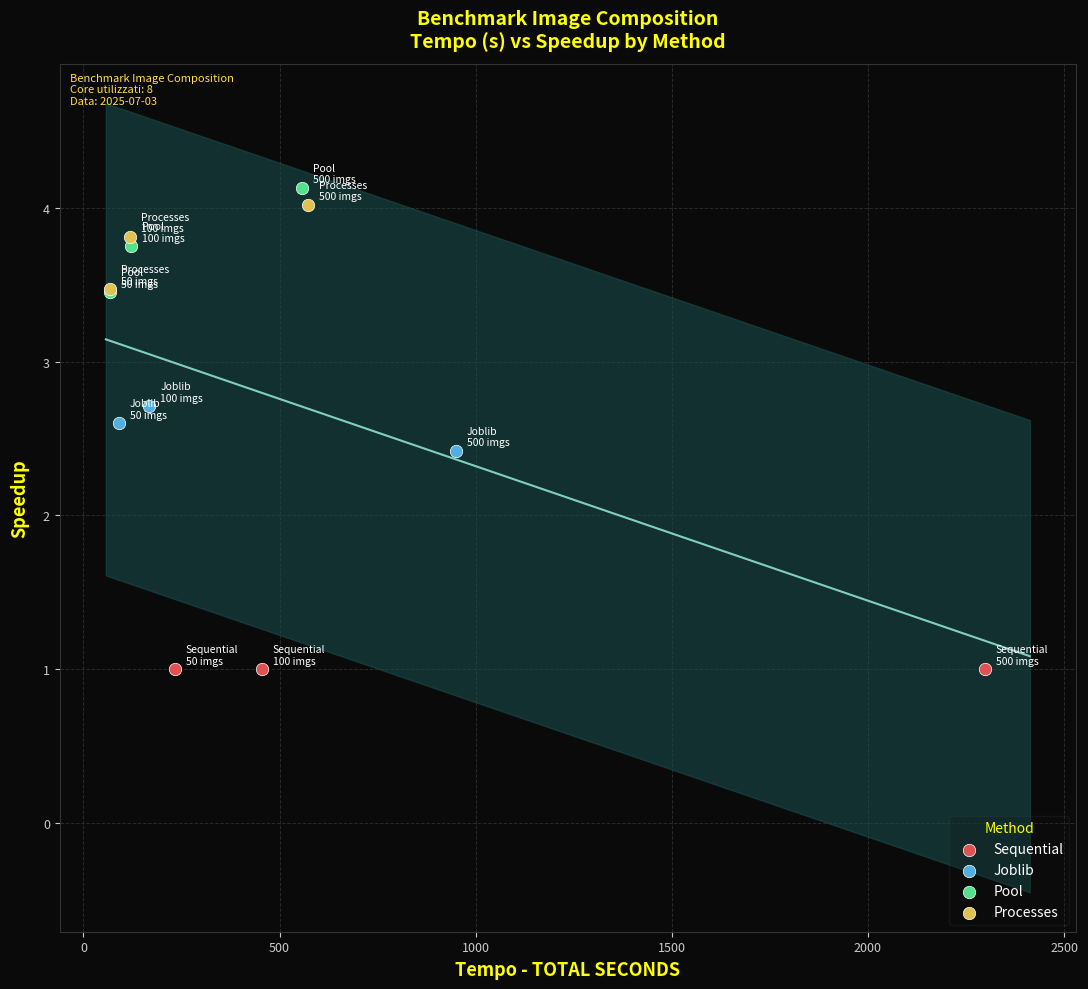

Which series contains the lowest Y value?

Sequential